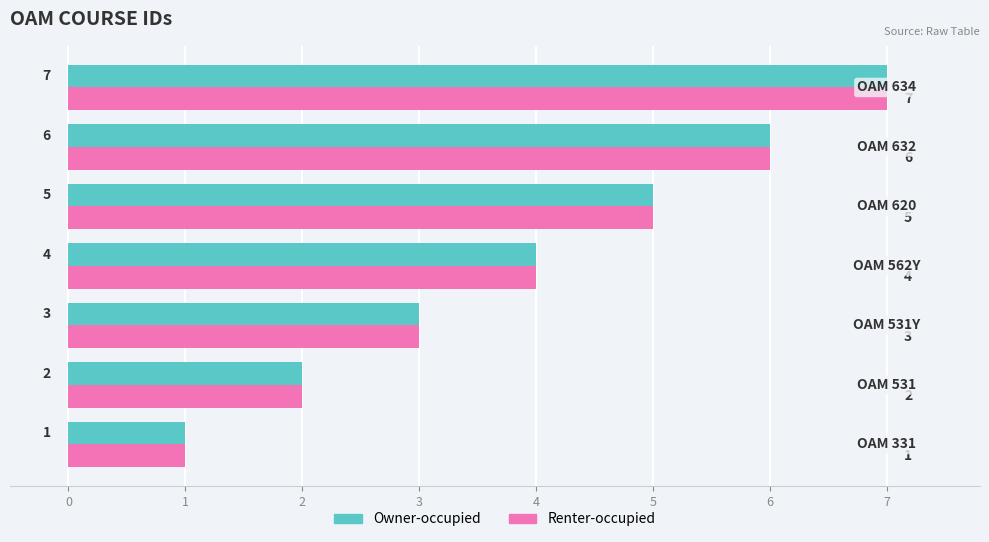

What is the maximum value for Owner-occupied?

7